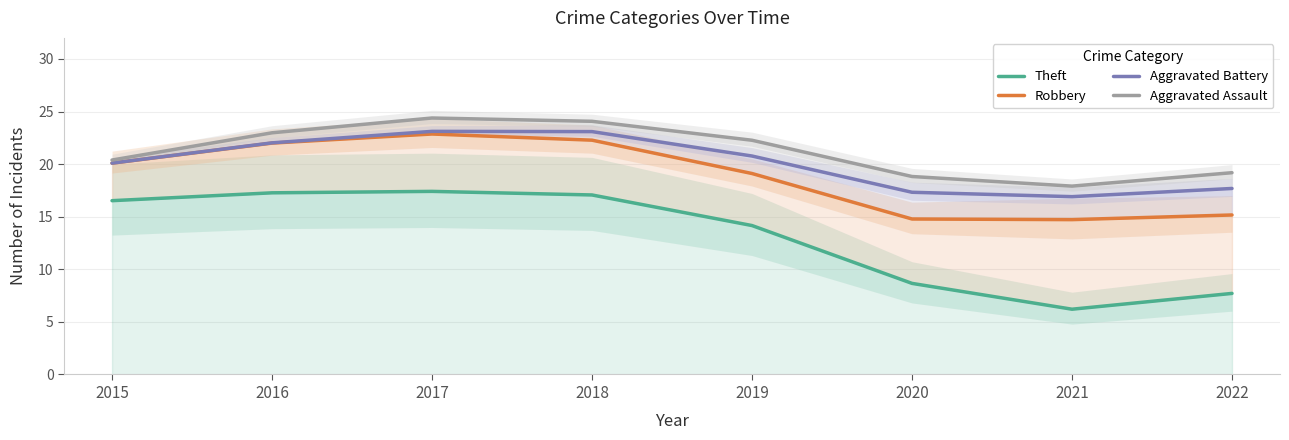

Which series has the largest total across all categories?

Aggravated Assault